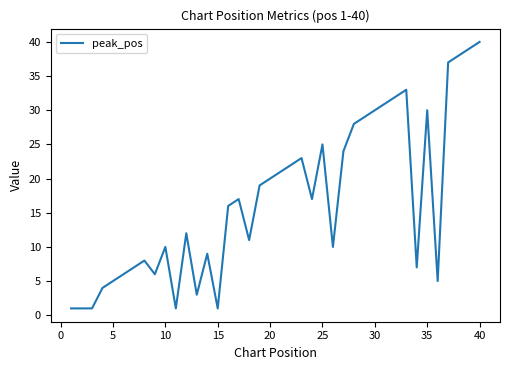

True or false: the data has more than 0 interior local peaks.

True